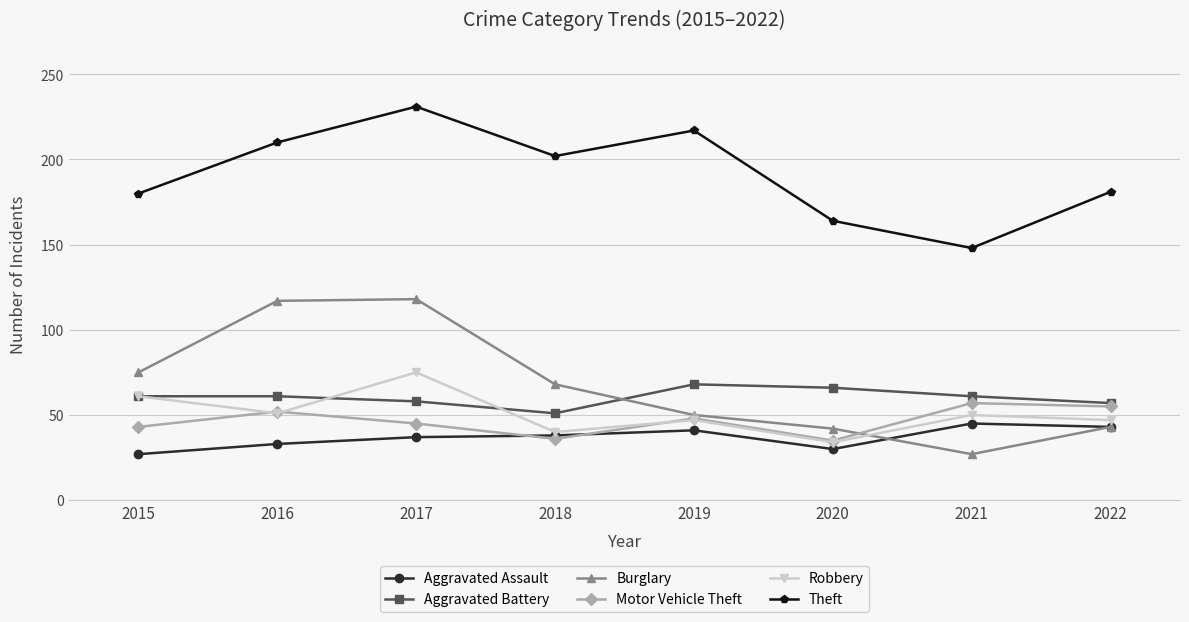

At how many categories does at least one series exceed 133?

8